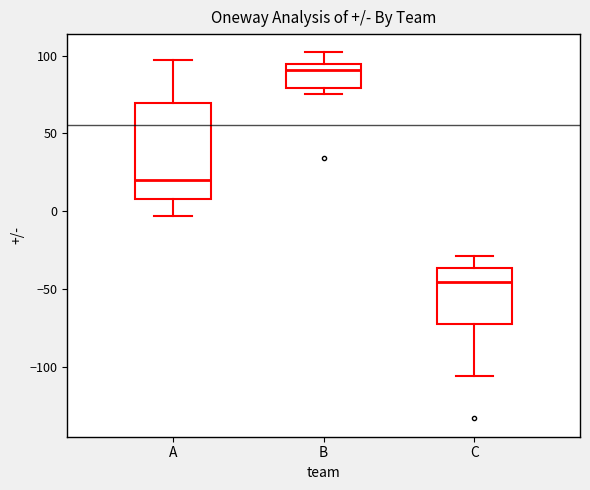

Reading left to right, read every box against the y-axis: the position of its median line, the range the box covers, and the ends of its whiskers. The values are not printed on the chart, so give them approximately, as read against the axis.

A: median 20, box 10 to 70, whiskers -5 to 95
B: median 90, box 80 to 95, whiskers 75 to 100
C: median -45, box -70 to -35, whiskers -105 to -30